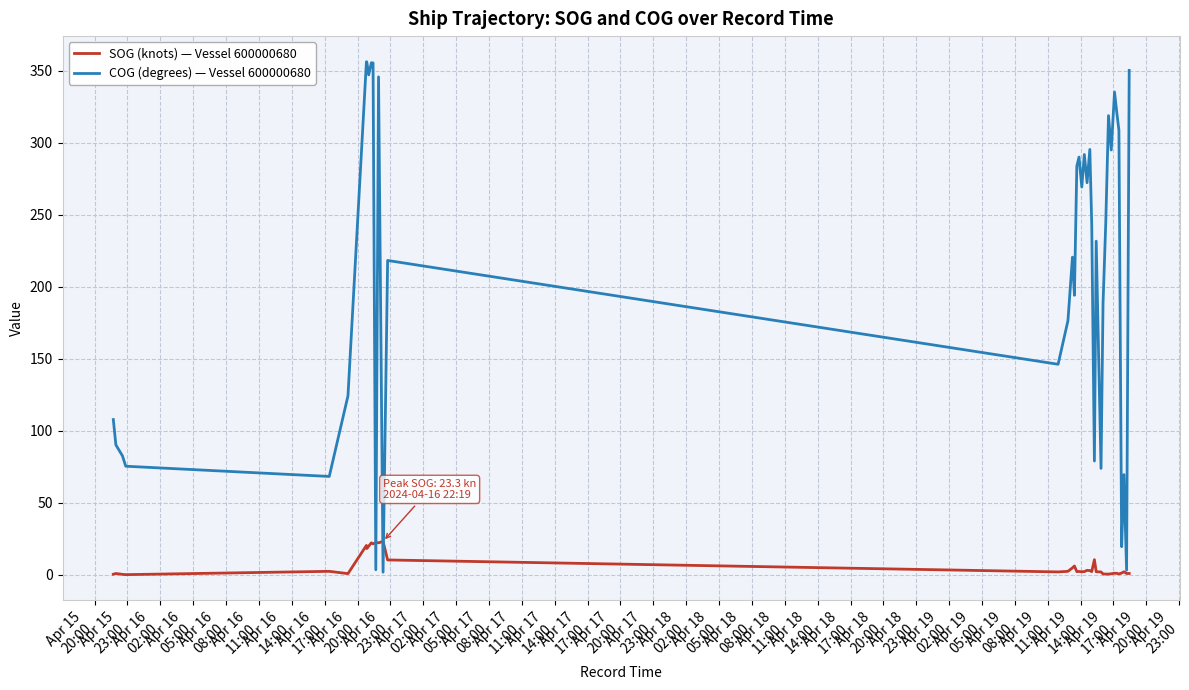

List the series in order of their peak value, highest first.

COG (degrees) — Vessel 600000680, SOG (knots) — Vessel 600000680